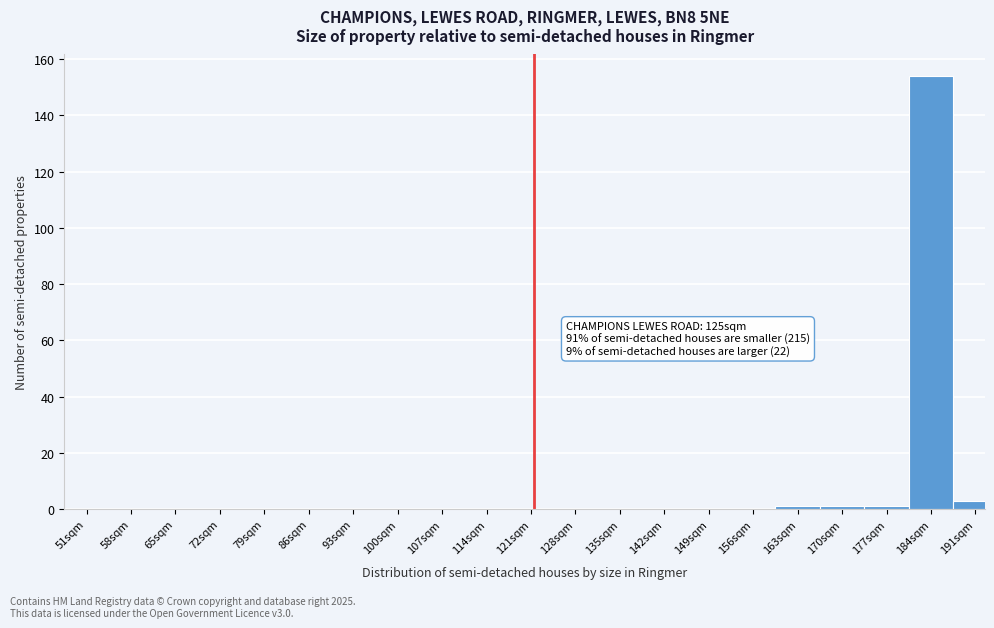

Reading right to left, extract all data points from this chart.

191sqm=3	184sqm=154	177sqm=1	170sqm=1	163sqm=1	156sqm=0	149sqm=0	142sqm=0	135sqm=0	128sqm=0	121sqm=0	114sqm=0	107sqm=0	100sqm=0	93sqm=0	86sqm=0	79sqm=0	72sqm=0	65sqm=0	58sqm=0	51sqm=0